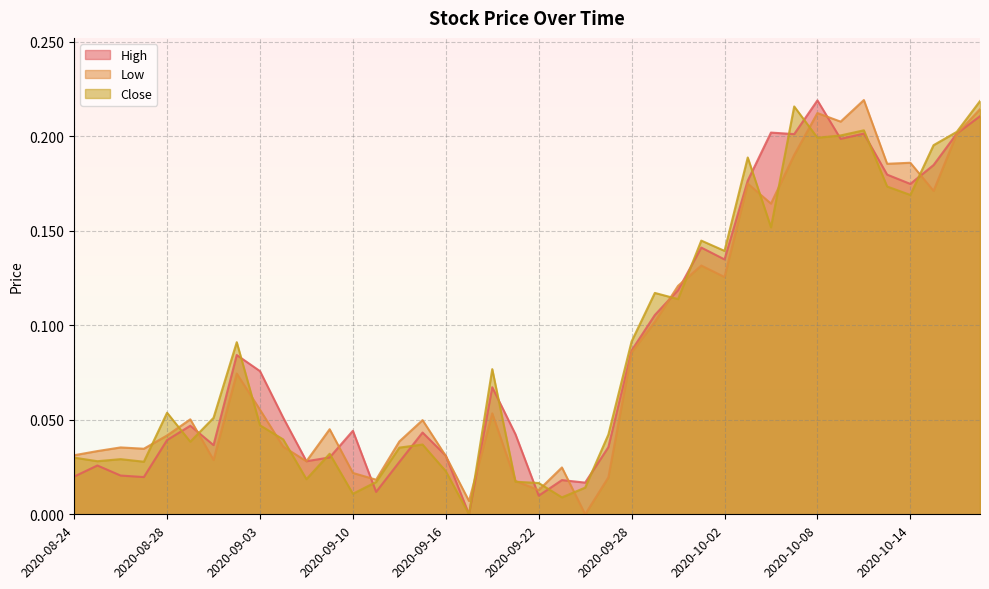

True or false: Close has a value of 0.2 at 2020-10-16.

True